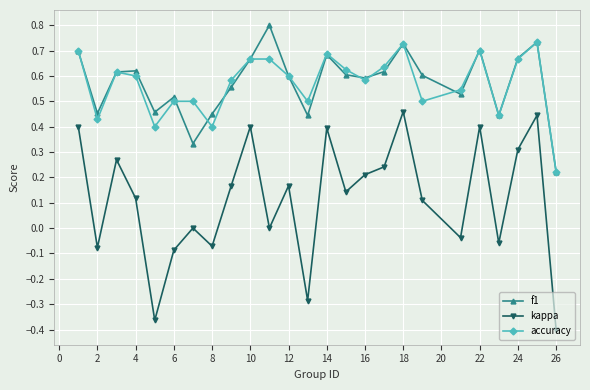

True or false: accuracy has more than 2 interior local peaks.

True